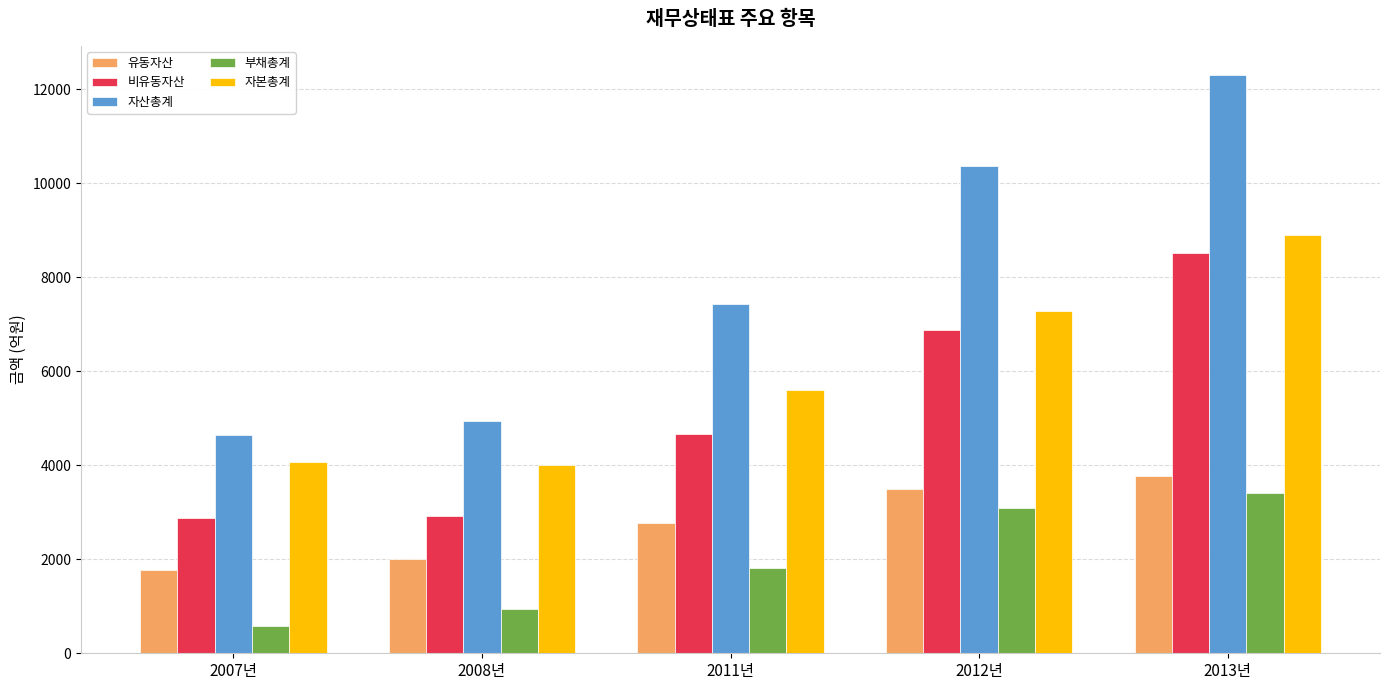

How many bars are there in each group?

5